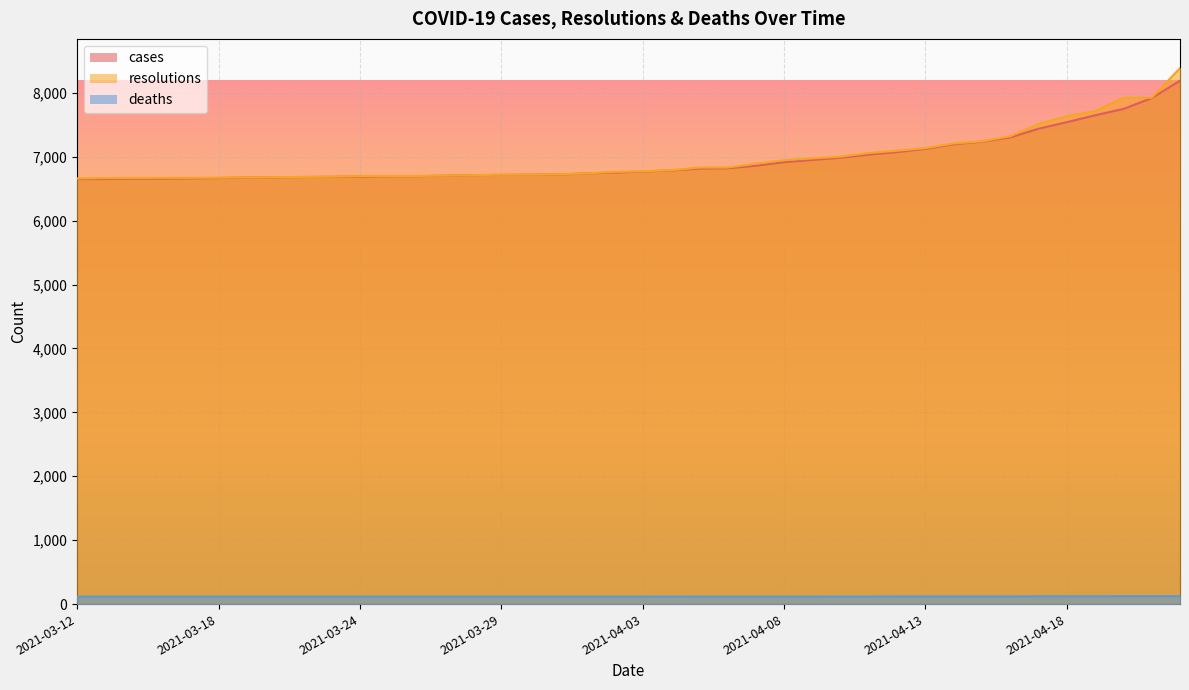

What is the sum of the deaths values at 2021-04-11 and 2021-03-24?

235